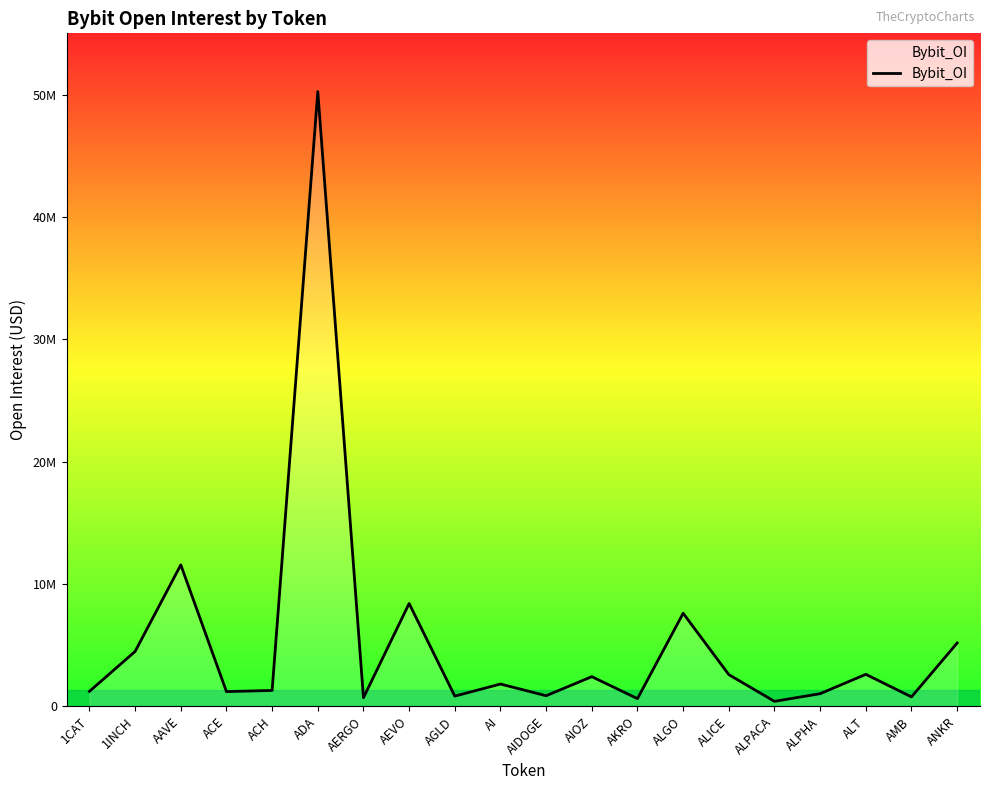

Reading left to right, list all the values displayed in this chart.

1225145	4486852	11562761	1205794	1299113	50238029	704960	8405569	836382	1823893	868437	2426543	630983	7607309	2590482	408855	1035245	2616353	771872	5175969